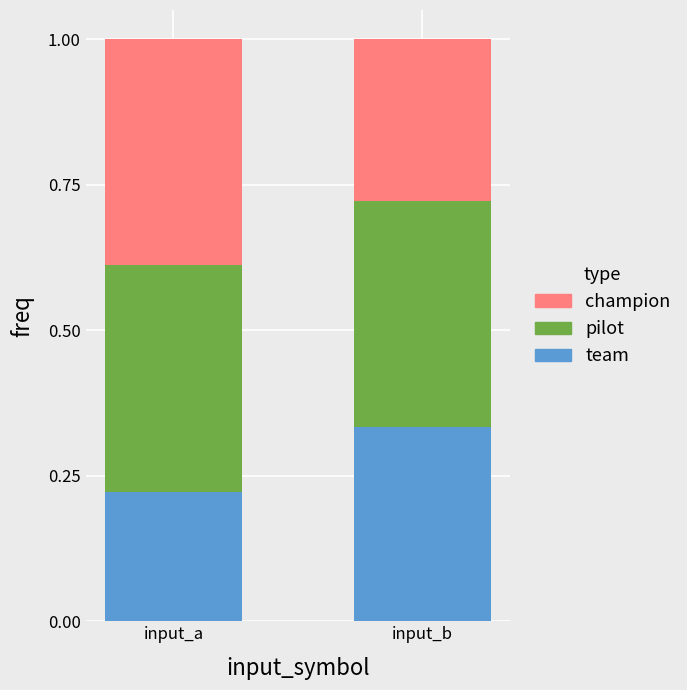

What is the total value across all series at input_a?

1.0